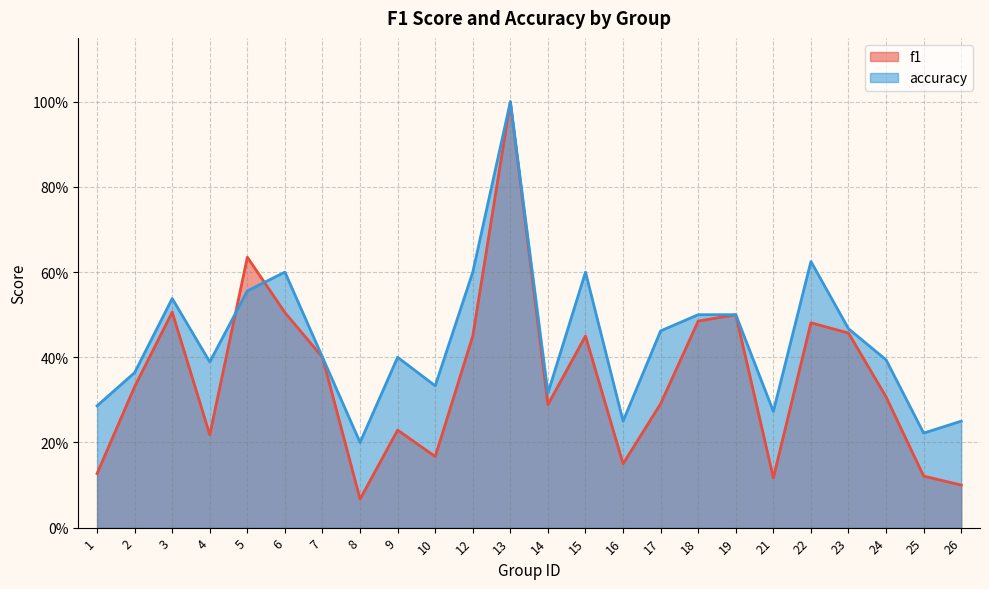

Where is f1 nearest to the value 0?

8